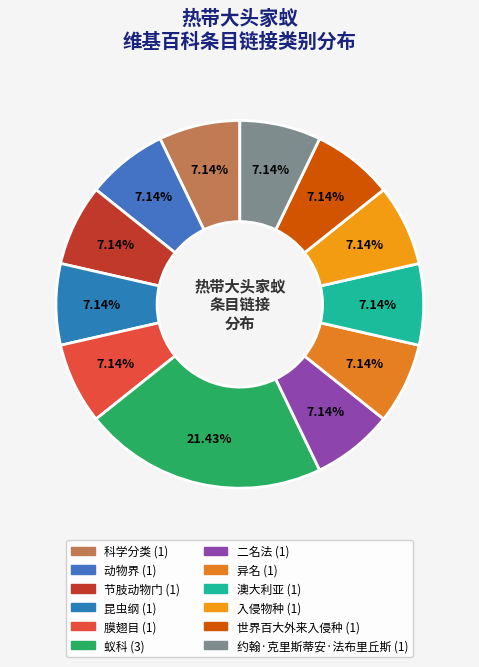

What percentage do 科学分类 and 膜翅目 together represent?

14.3%